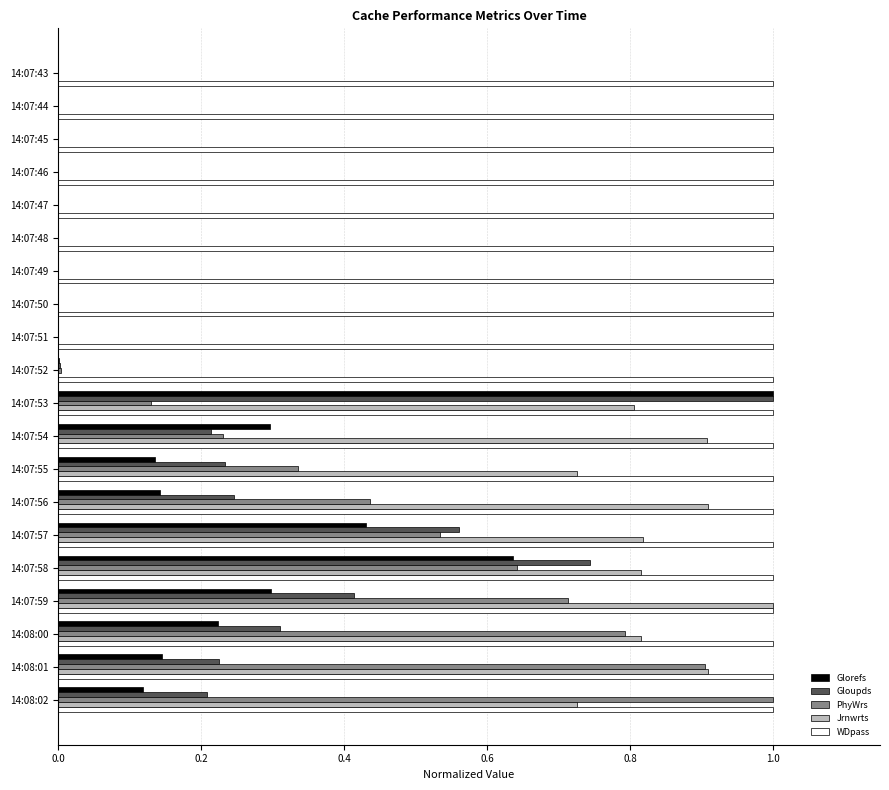

What are all the series names shown in the legend?

Glorefs, Gloupds, PhyWrs, Jrnwrts, WDpass